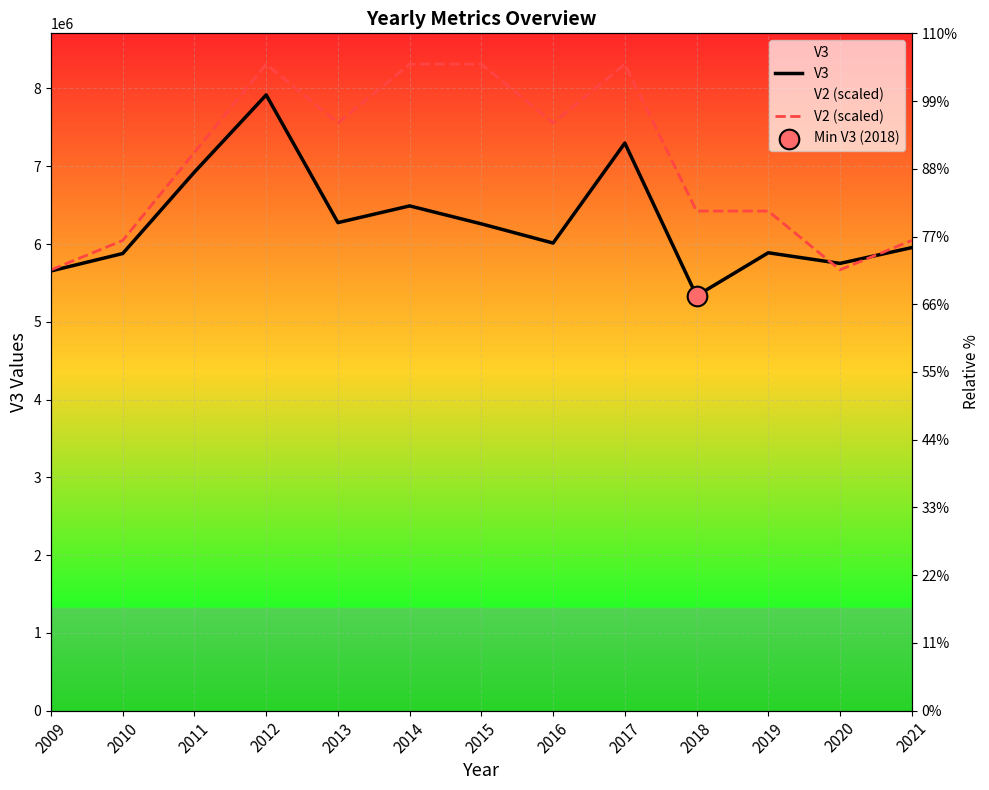

Which series has the widest spread of Y values?

V2 (scaled)